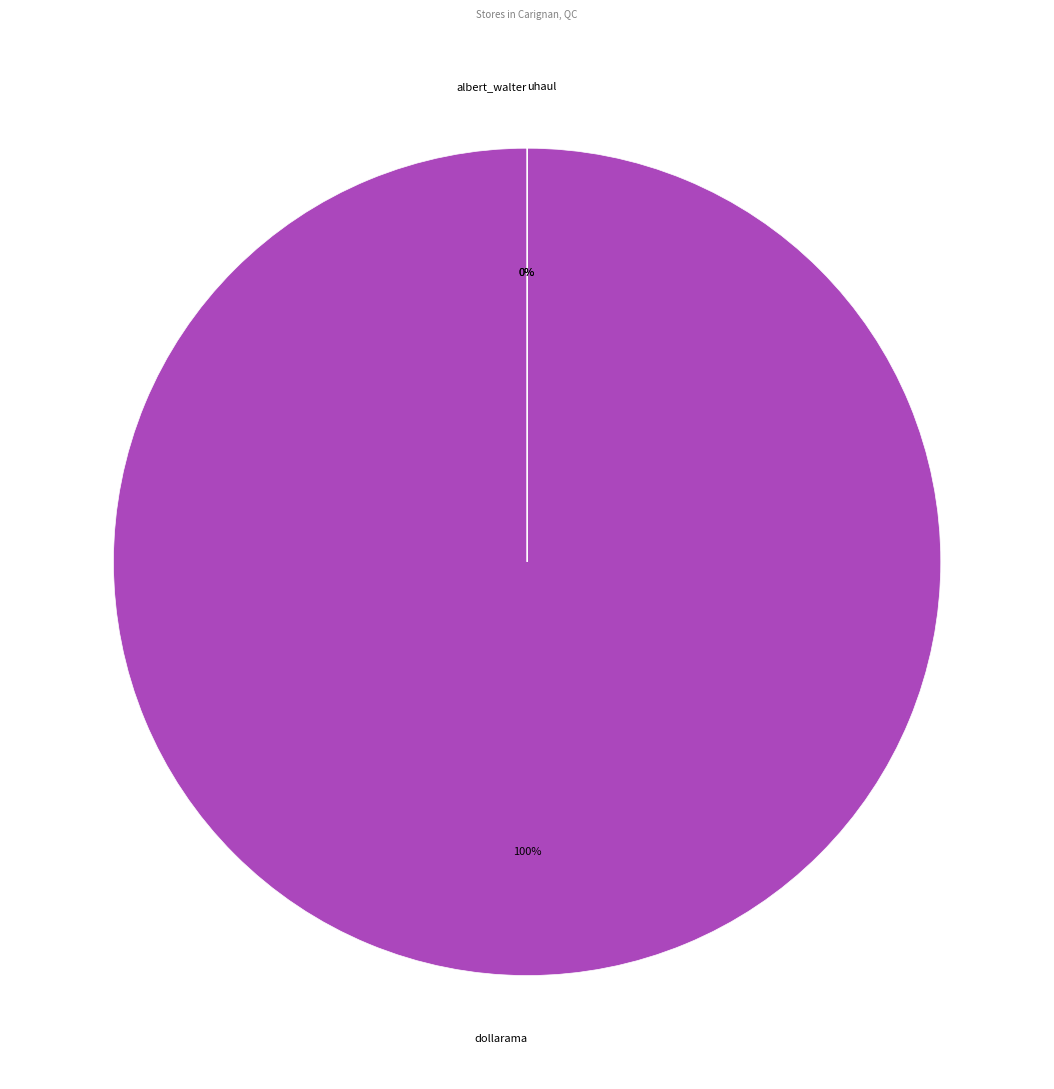

To the nearest percent, what is the difference between the largest and smallest slice percentages?

100%